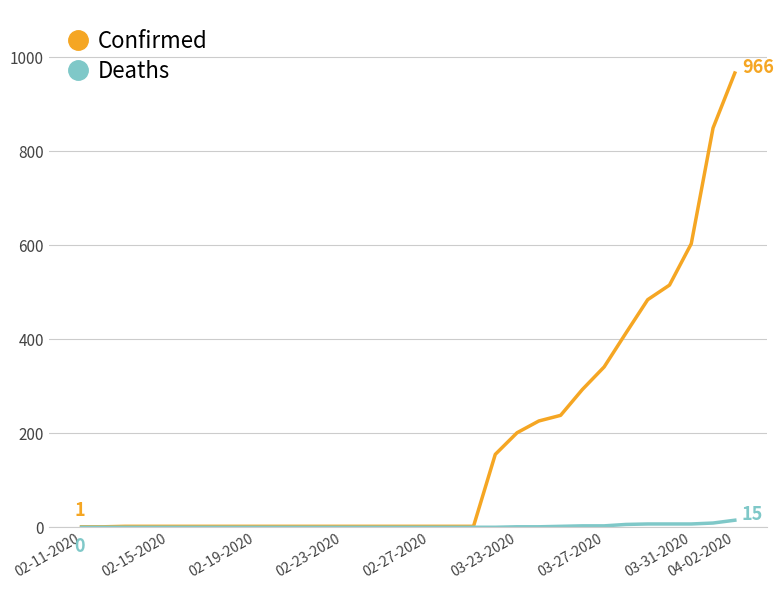

Does the chart have visible grid lines?

Yes